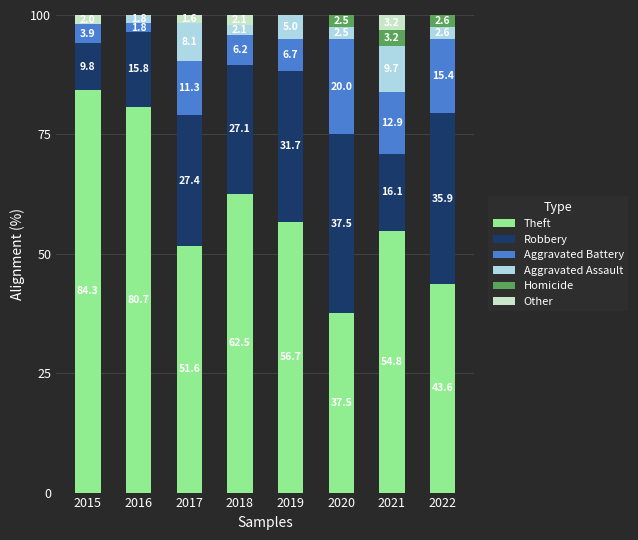

Read the Theft value at 2021.

54.8